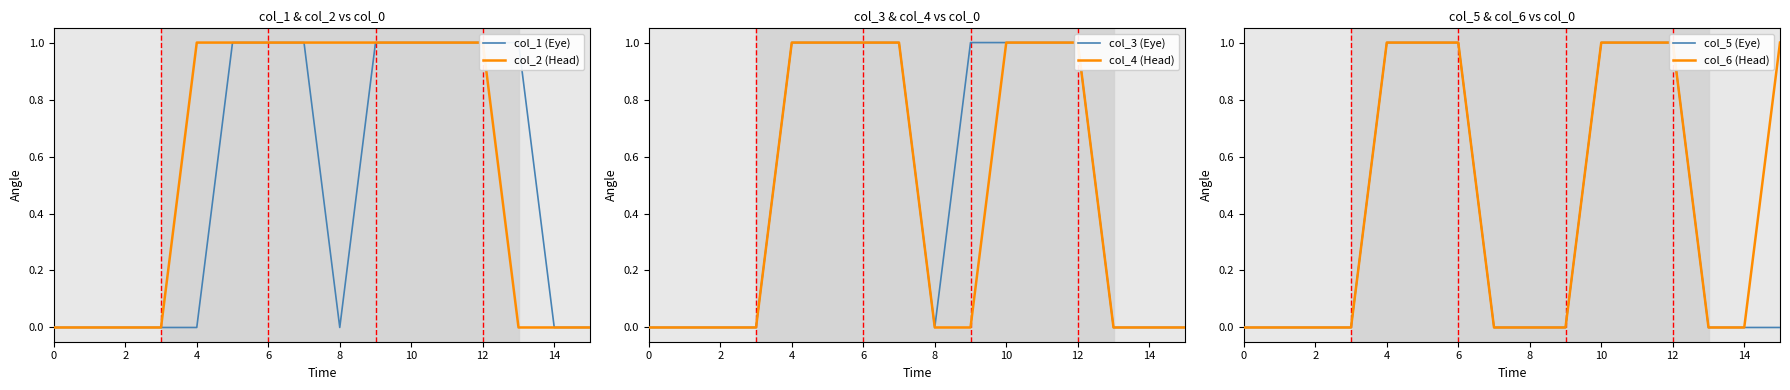

What is the label of the 7th point from the left?

6